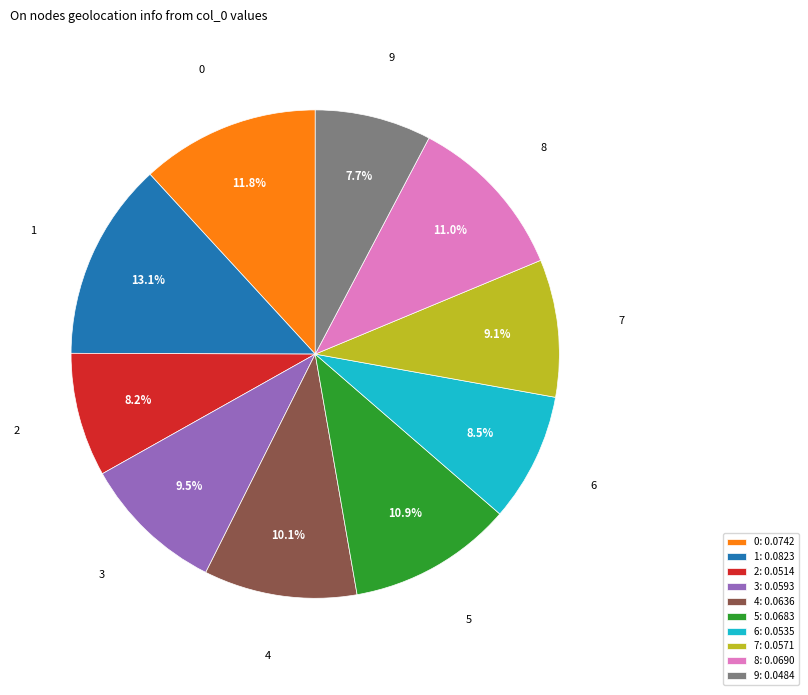

Do 9 and 8 together represent more than half of the pie?

No